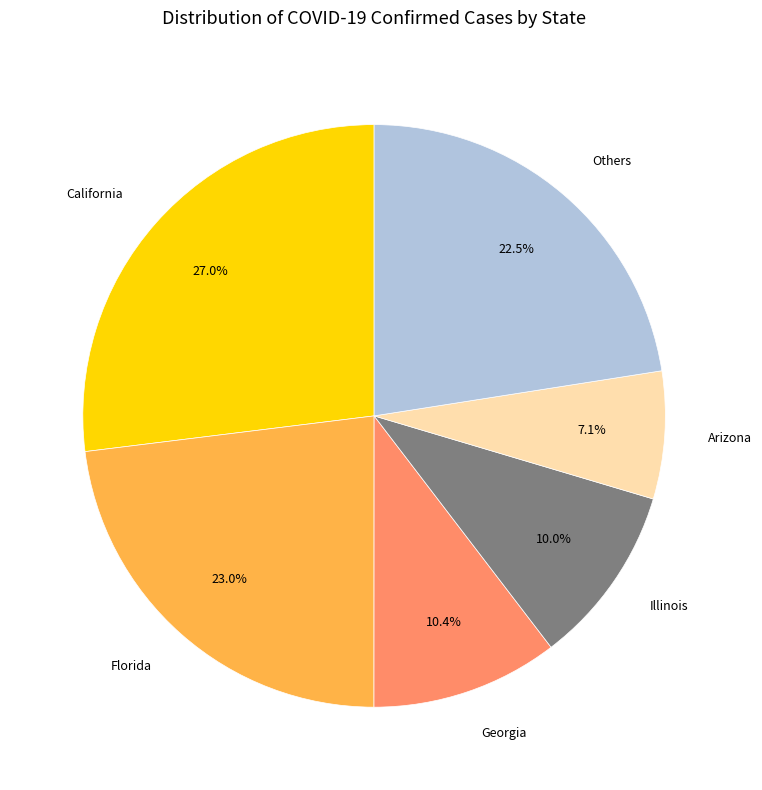

How many segments does this pie chart have?

6